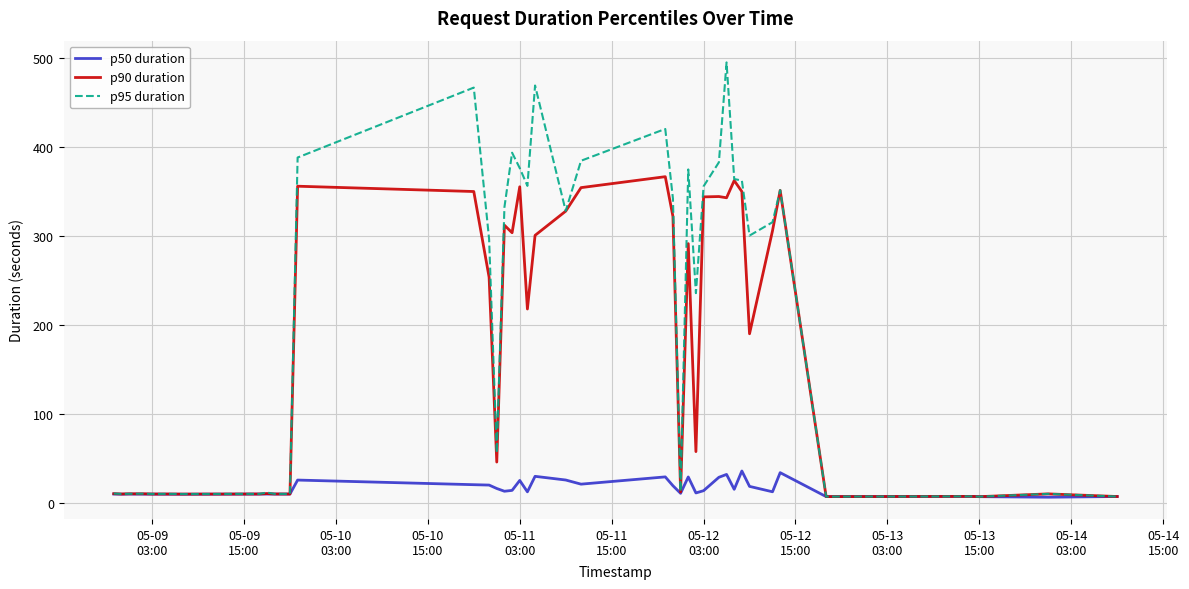

What is the greatest value displayed?

494.6